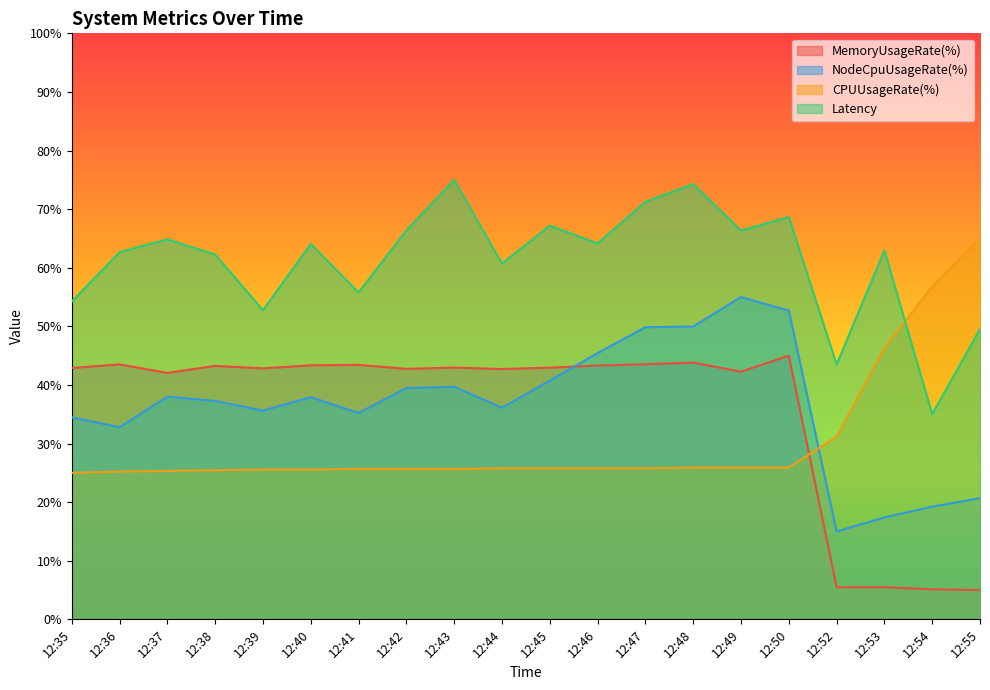

How many intersections are there between MemoryUsageRate(%) and NodeCpuUsageRate(%)?

1